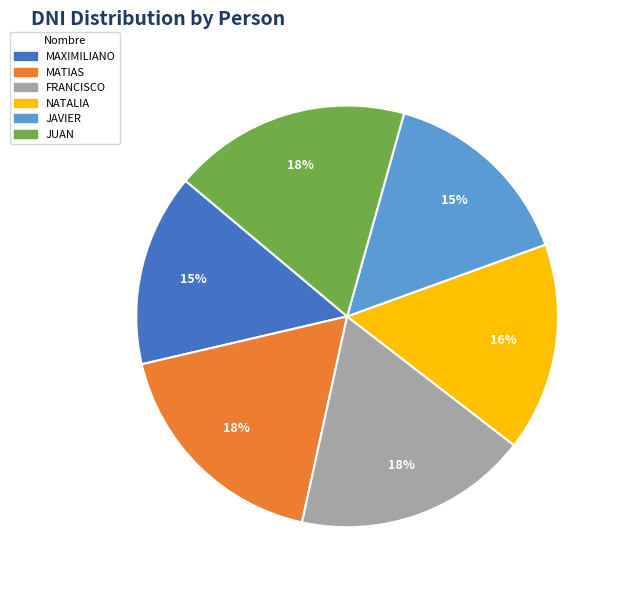

How many slices are in this pie chart?

6